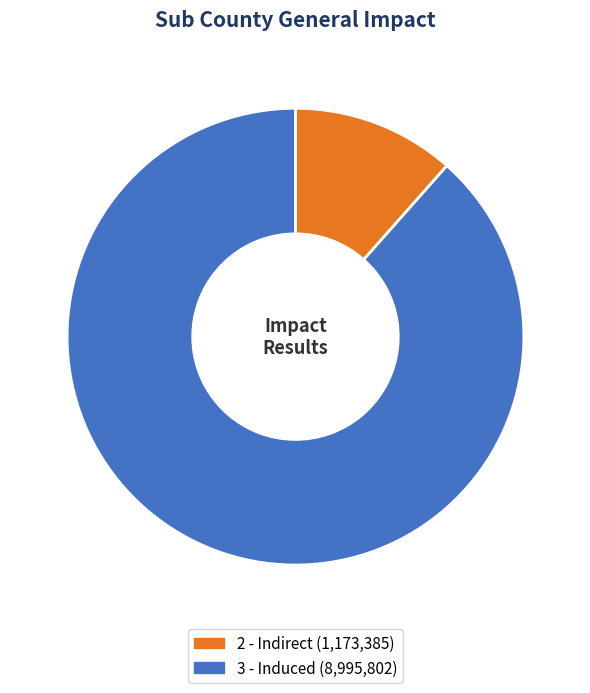

What is the largest slice in the pie chart?

3 - Induced